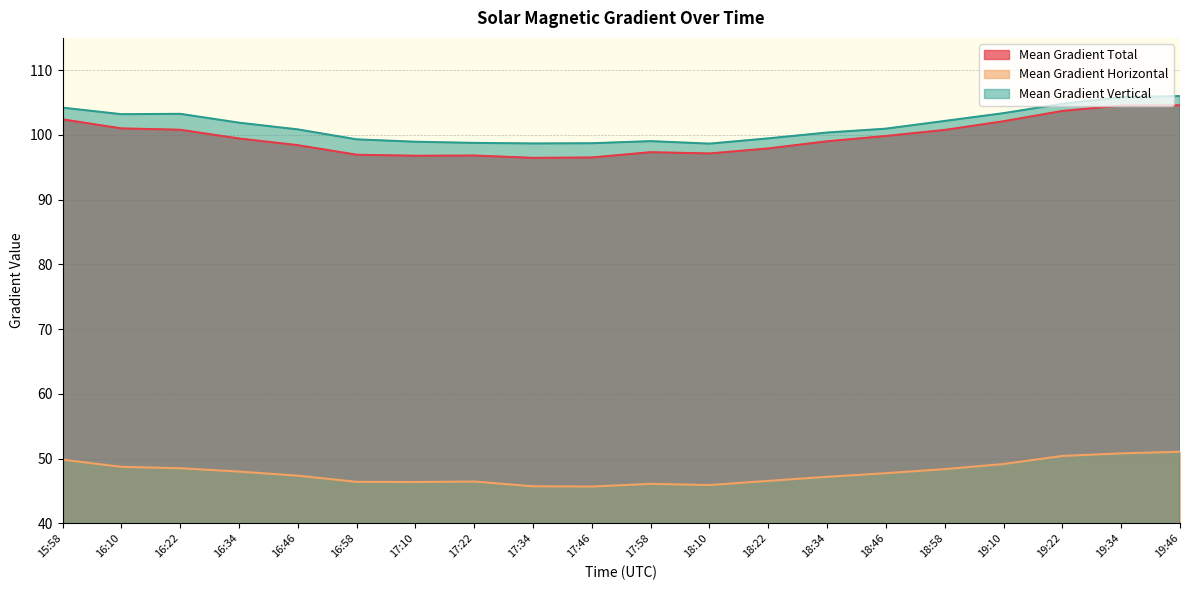

Between 17:58 and 18:10, which series saw the biggest shift?

Mean Gradient Vertical